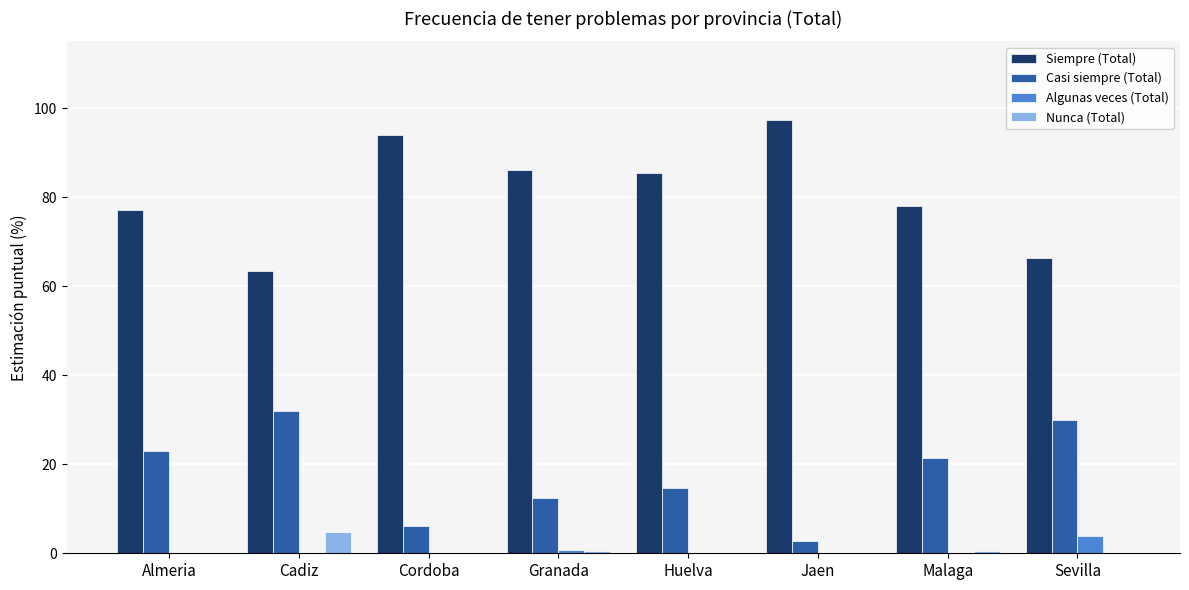

What is the sum of all Nunca (Total) values?

5.8